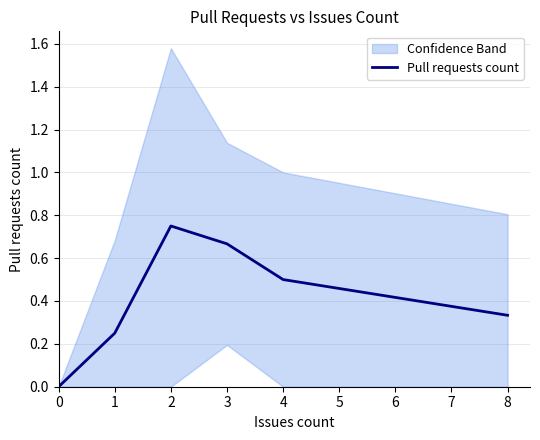

Count the values in the range 0 to 1.

6